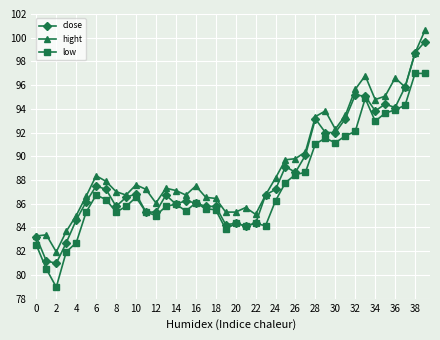

True or false: close has more than 1 interior local peaks.

True